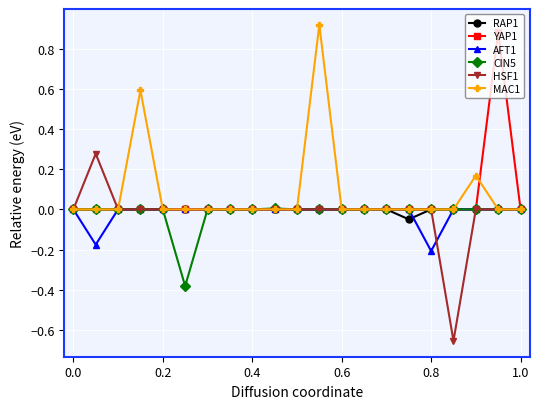

How many lines are shown in the chart?

6